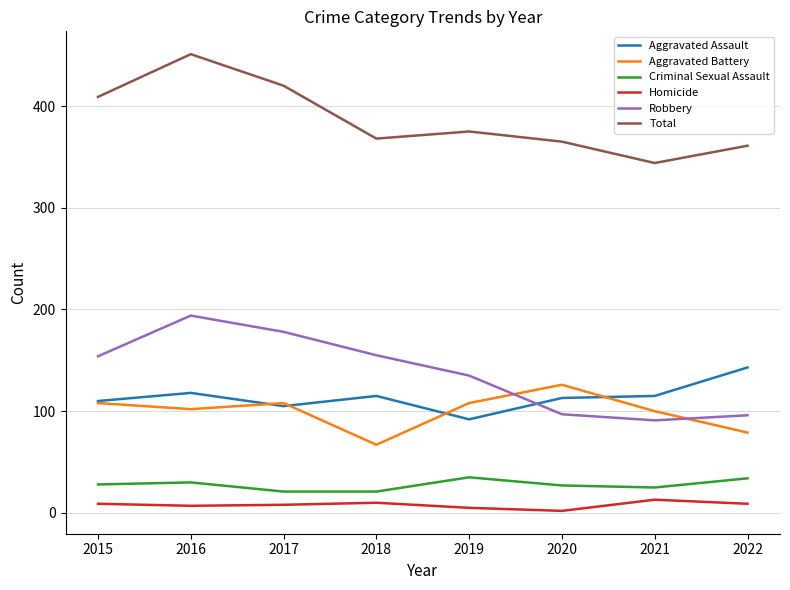

What is the approximate value of Aggravated Battery at 2015, to the nearest 10?

110